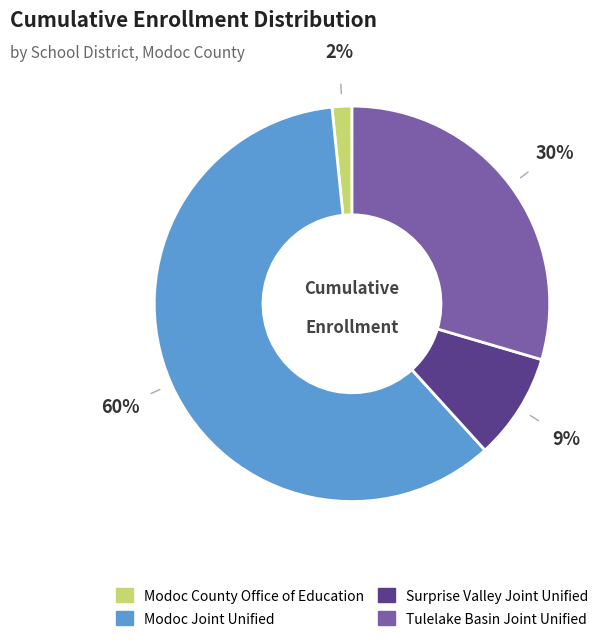

Count the number of slices in the pie.

4